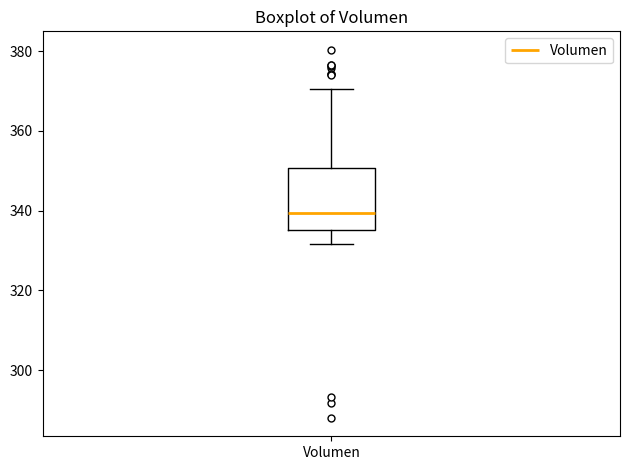

Transcribe this box plot: give where the median line is, the range the box spans, and where the two whiskers end, as read against the y-axis. The values are not printed on the chart, so give them approximately, as read against the axis.

median 340, box 336 to 350, whiskers 332 to 370